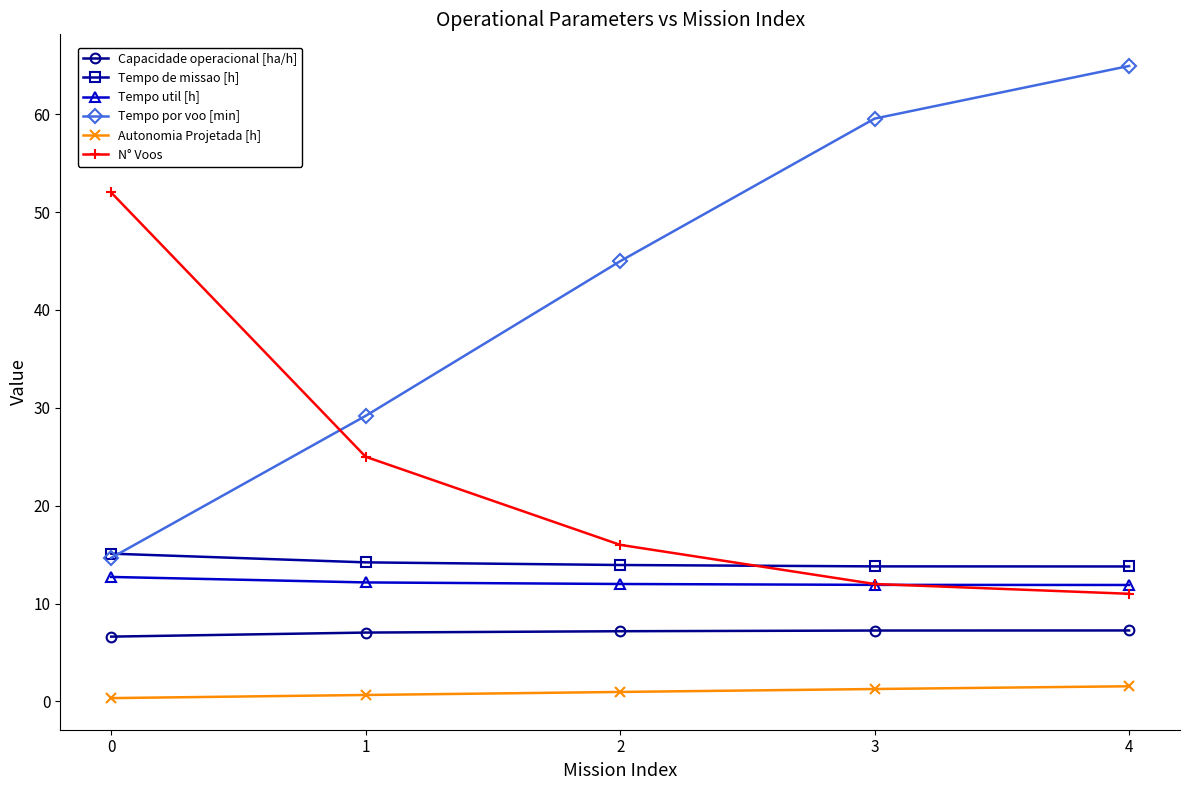

What is the difference between the Capacidade operacional [ha/h] values at 3 and 0?

0.6